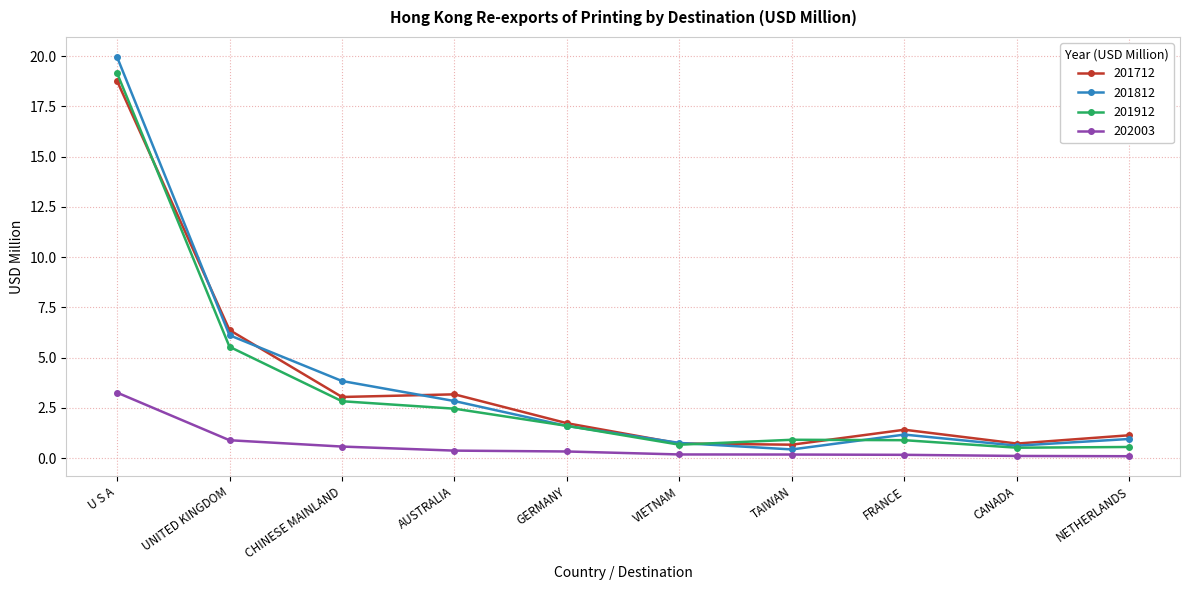

Does the chart have visible grid lines?

Yes